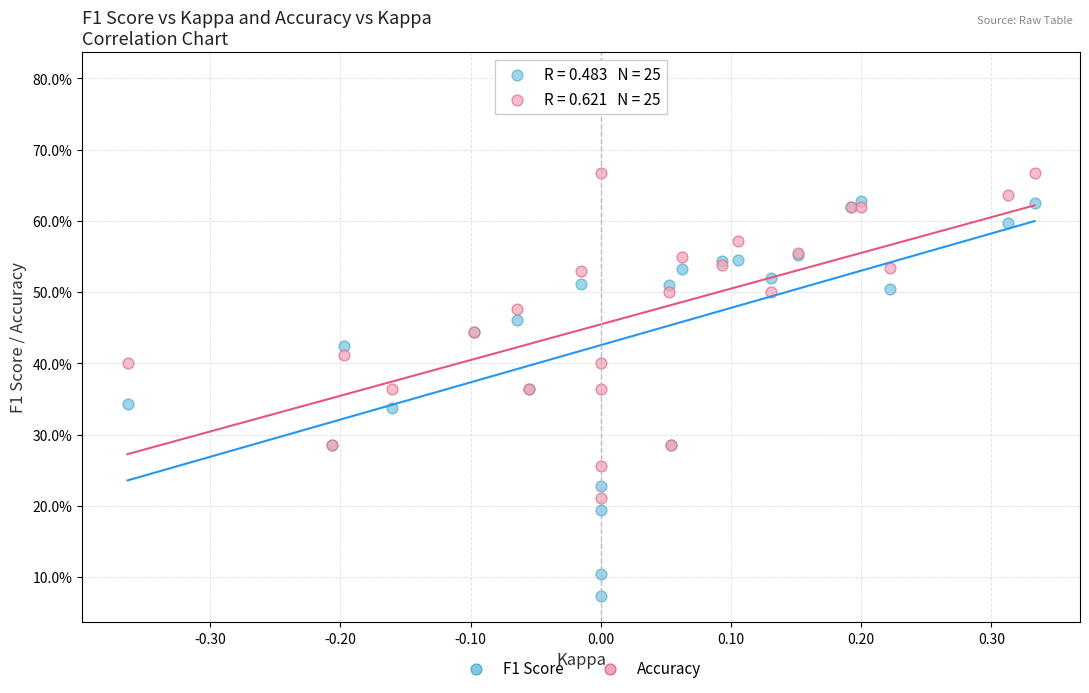

Which series reaches the maximum Y coordinate?

F1 Score